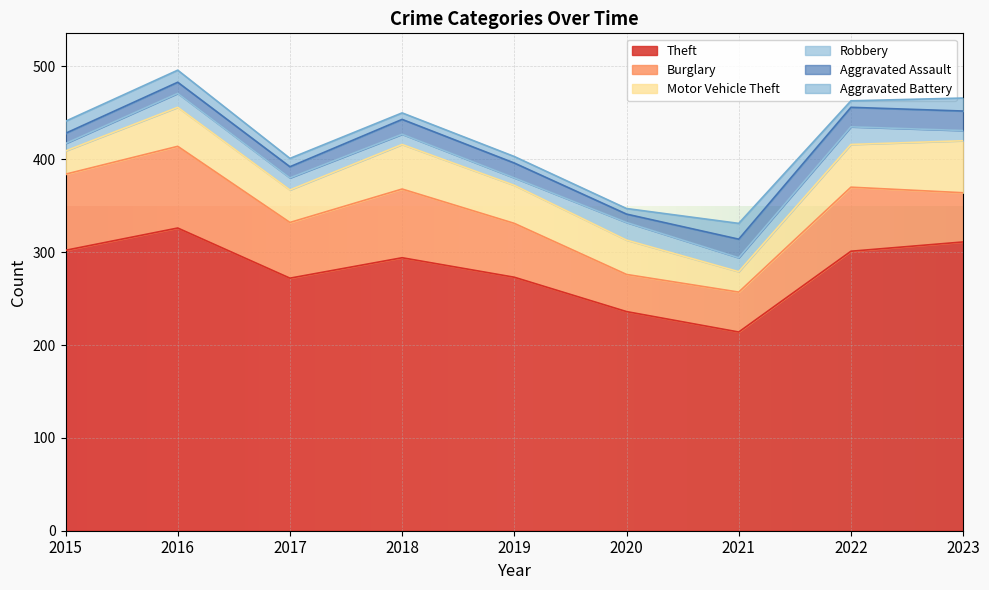

At 2017, list the series in order from smallest to largest.

Aggravated Battery, Aggravated Assault, Robbery, Motor Vehicle Theft, Burglary, Theft